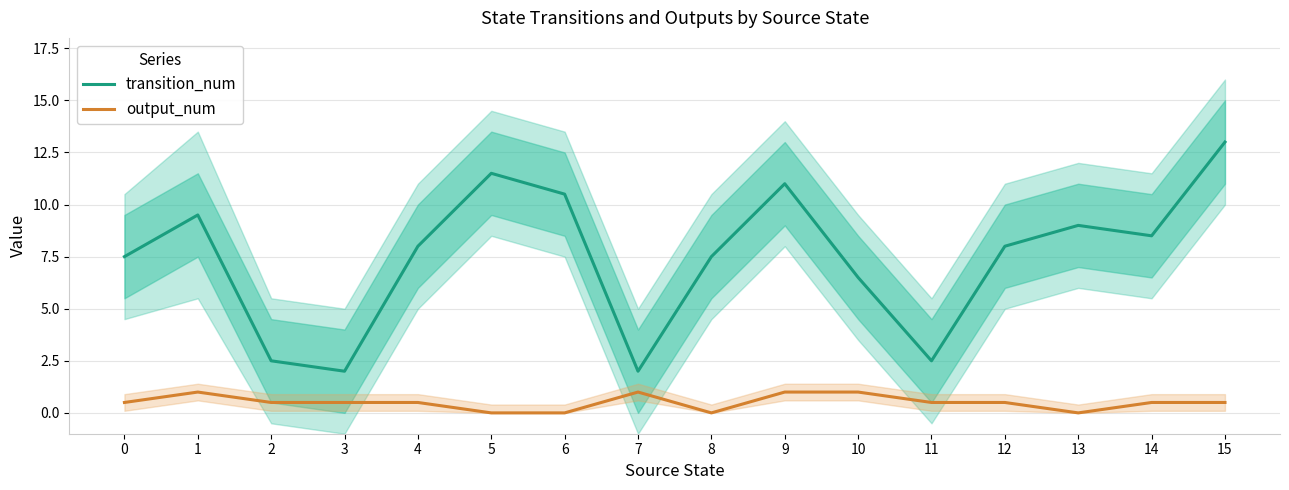

How many values in output_num are above zero?

12